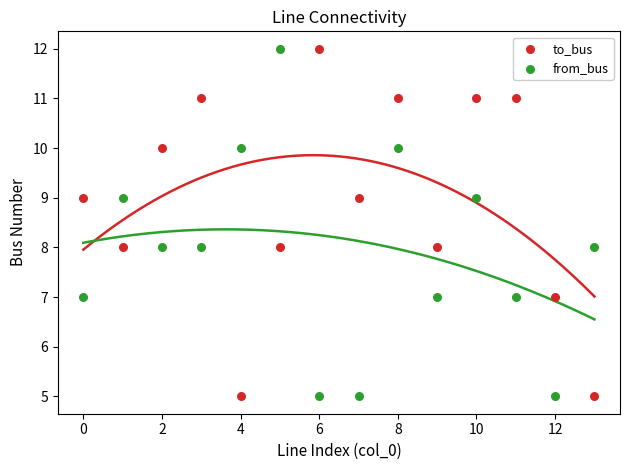

Across all data points, what is the range of Y values (max minus min)?

7